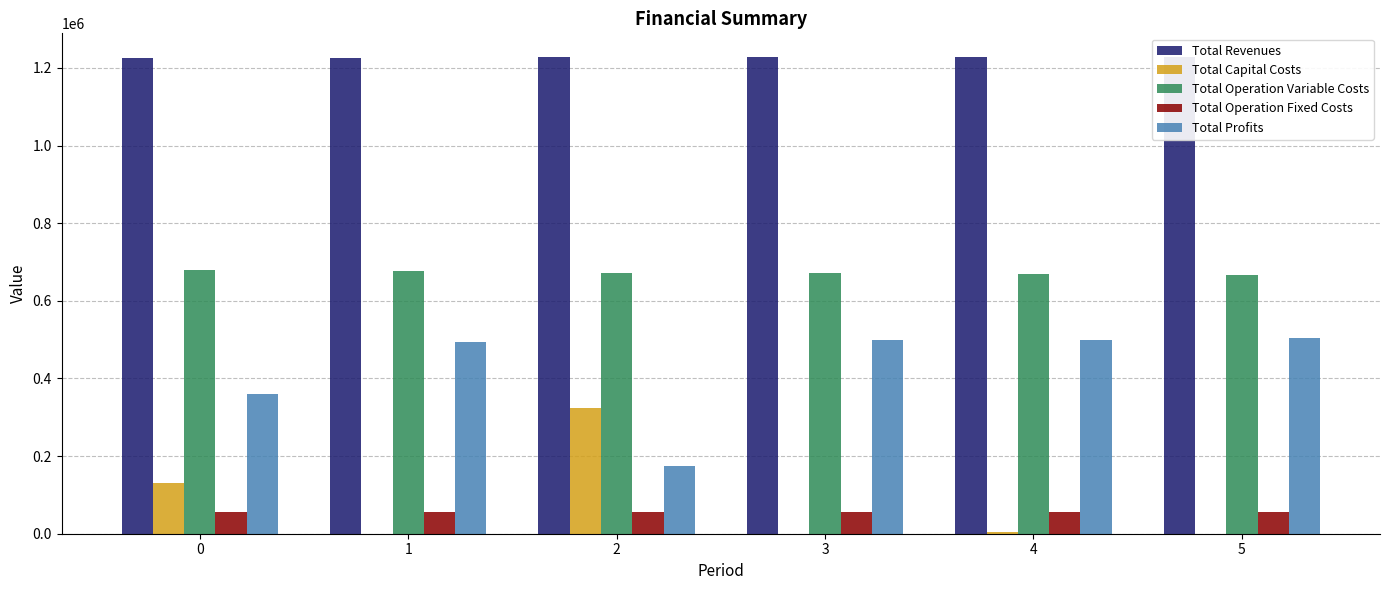

What is the total value across all series at 0?

2452808.2